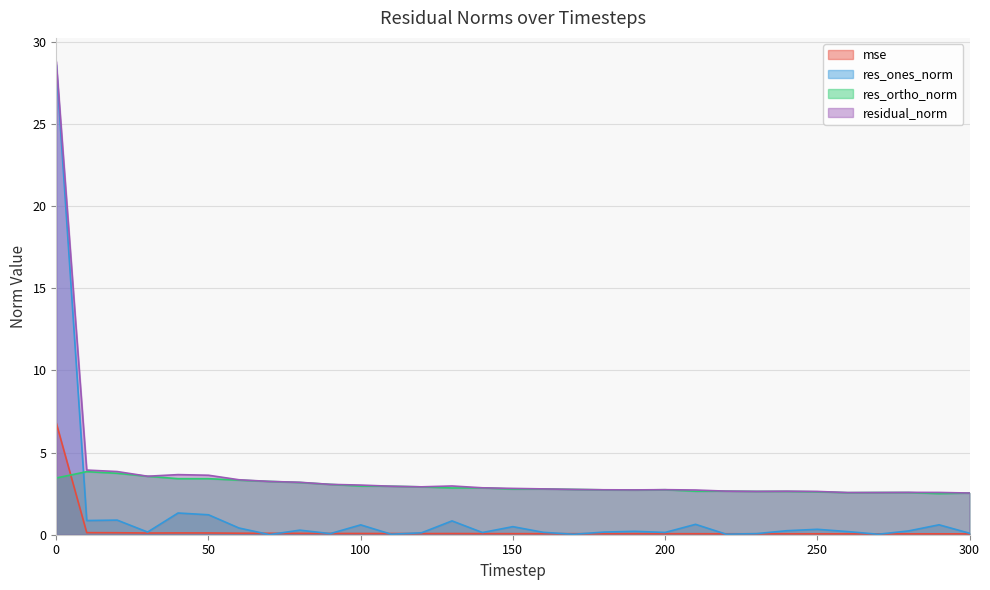

What is the value of the res_ortho_norm point at the 16th from the left?

2.8